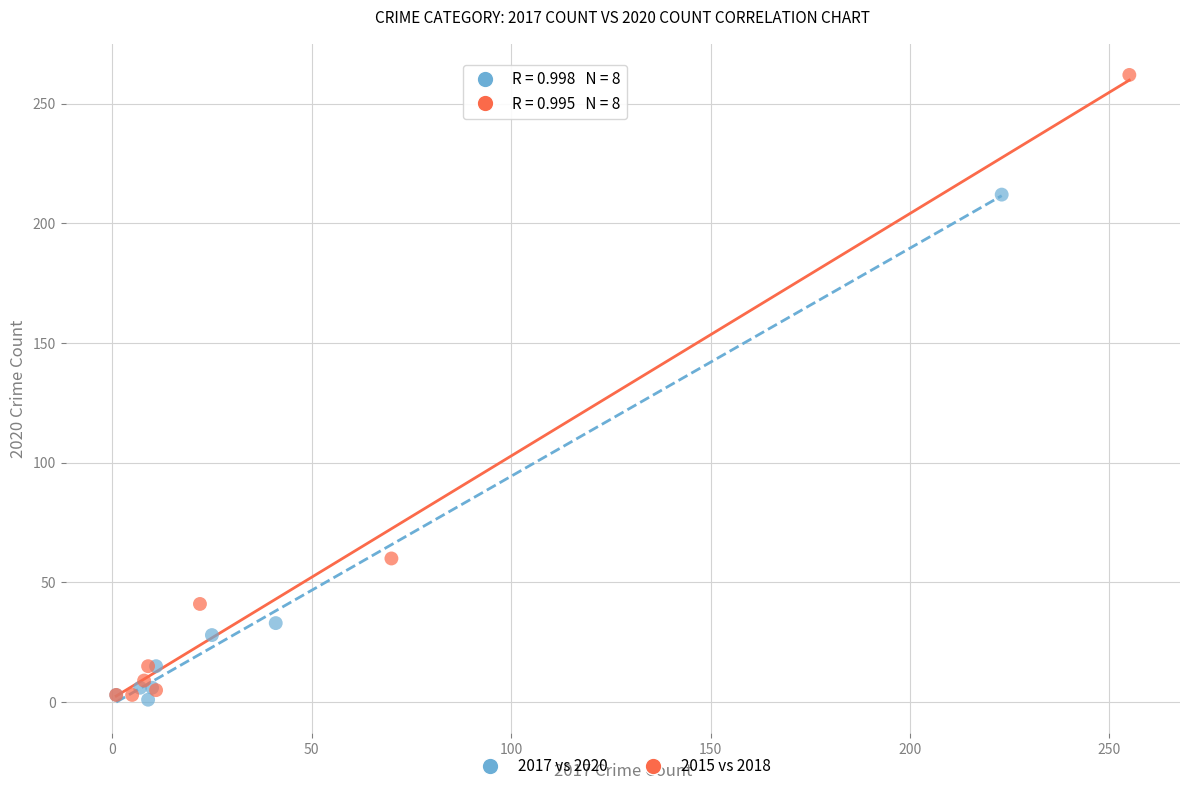

Which series reaches the maximum Y coordinate?

2015 vs 2018